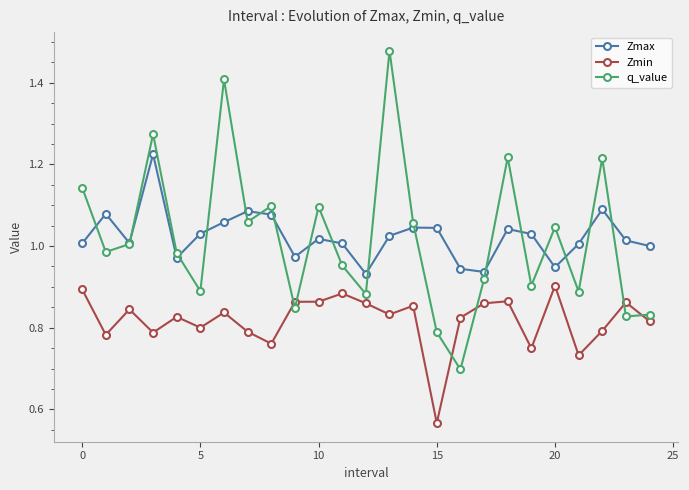

How many times do q_value and Zmax cross each other?

17